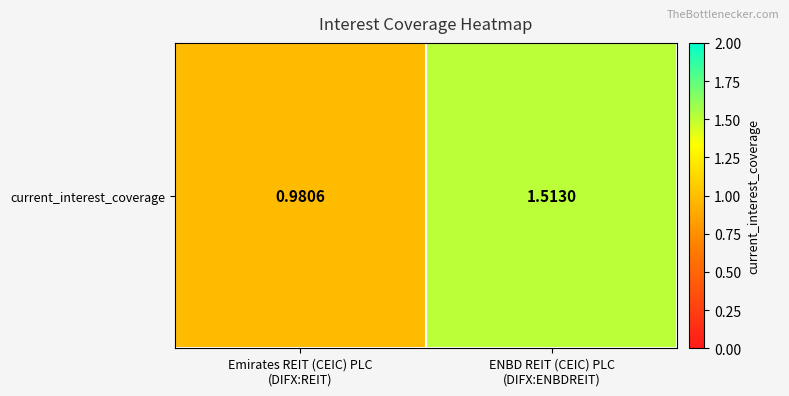

Which category has the lowest value across all series?

Emirates REIT (CEIC) PLC
(DIFX:REIT)